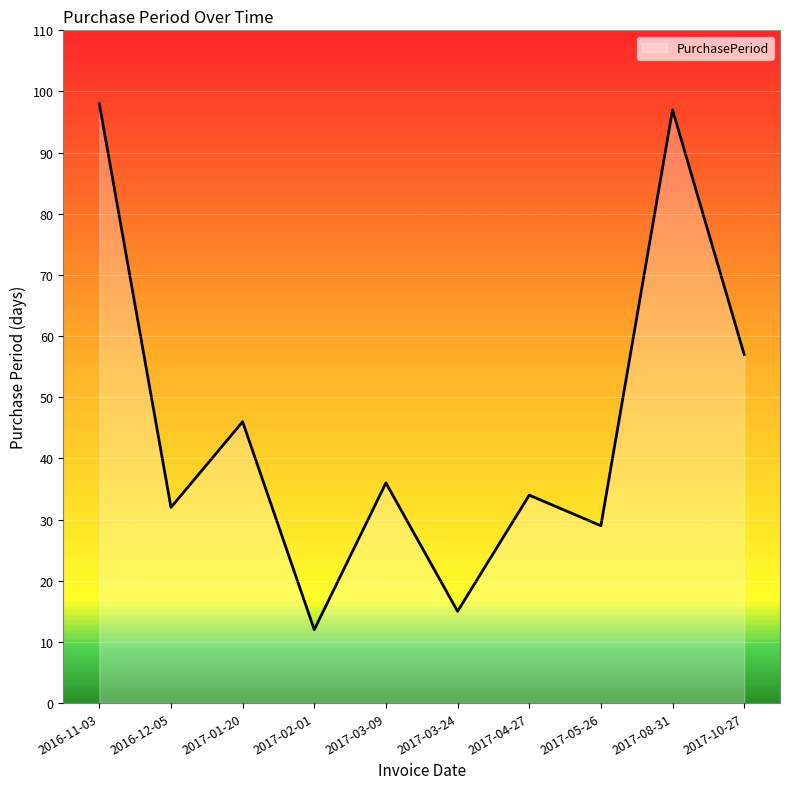

What is the change in value from 2017-04-27 to 2017-05-26?

-5